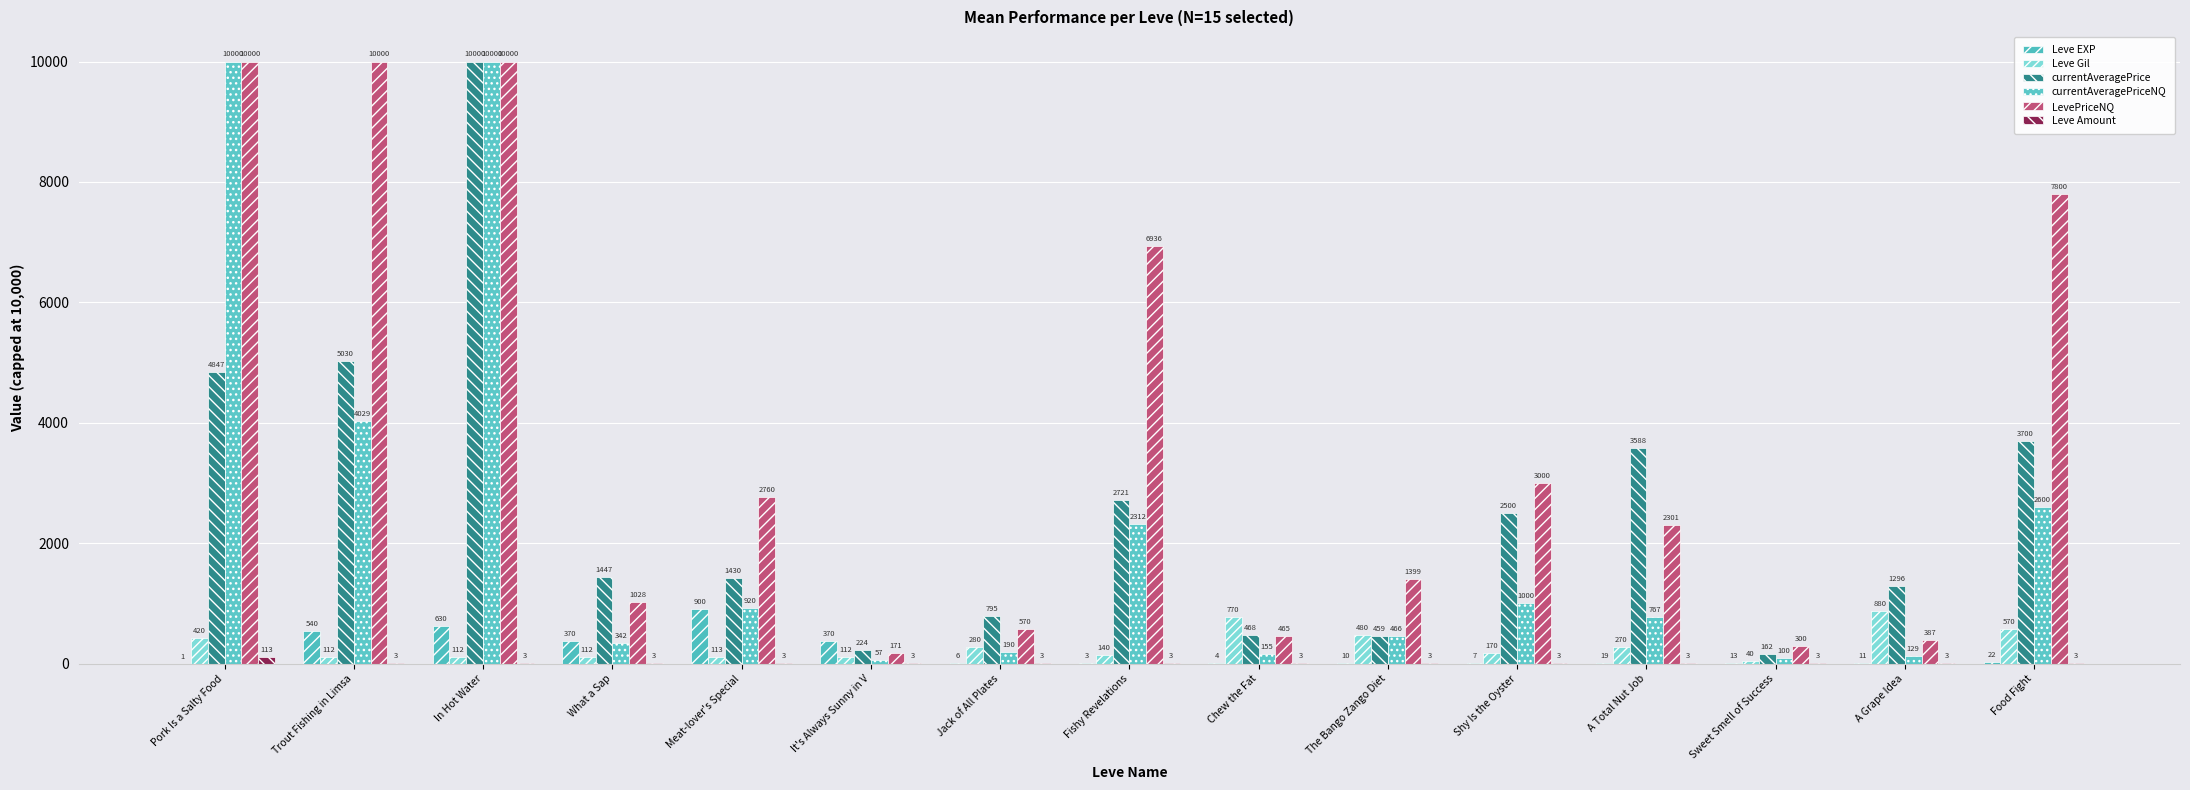

Which has a higher value, Shy Is the Oyster or A Grape Idea?

A Grape Idea